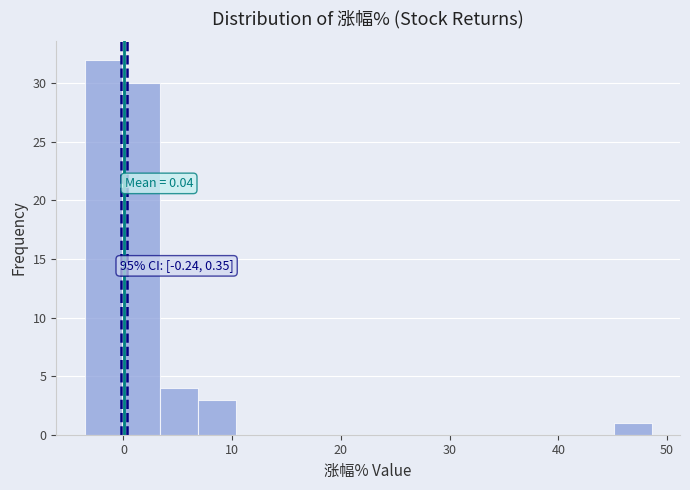

Read against the x-axis, roughly where is the centre of the tallest bar?

-2